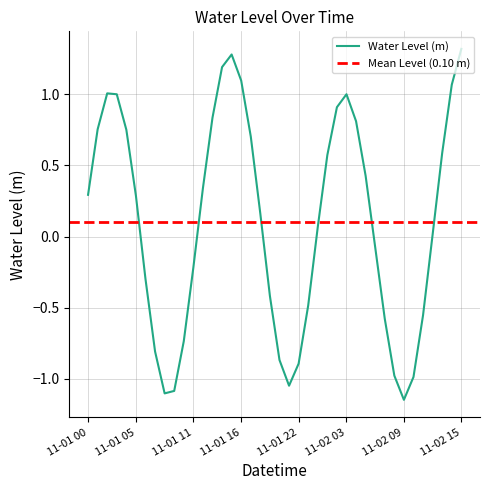

Rank the categories by value from lowest to highest.

2024-11-02 09:00, 2024-11-01 08:00, 2024-11-01 09:00, 2024-11-01 21:00, 2024-11-02 10:00, 2024-11-02 08:00, 2024-11-01 22:00, 2024-11-01 20:00, 2024-11-01 07:00, 2024-11-01 10:00, 2024-11-02 07:00, 2024-11-02 11:00, 2024-11-01 23:00, 2024-11-01 19:00, 2024-11-01 06:00, 2024-11-01 11:00, 2024-11-02 06:00, 2024-11-02 12:00, 2024-11-02 00:00, 2024-11-01 18:00, 2024-11-01 05:00, 2024-11-01 00:00, 2024-11-01 12:00, 2024-11-02 05:00, 2024-11-02 01:00, 2024-11-02 13:00, 2024-11-01 17:00, 2024-11-01 04:00, 2024-11-01 01:00, 2024-11-02 04:00, 2024-11-01 13:00, 2024-11-02 02:00, 2024-11-01 03:00, 2024-11-02 03:00, 2024-11-01 02:00, 2024-11-02 14:00, 2024-11-01 16:00, 2024-11-01 14:00, 2024-11-01 15:00, 2024-11-02 15:00